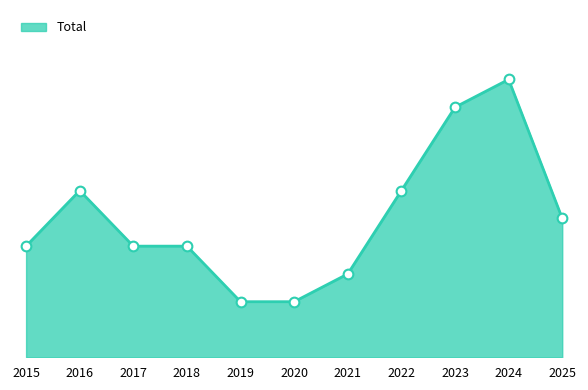

What is the ratio of the value at 2022 to the value at 2016?

1.0